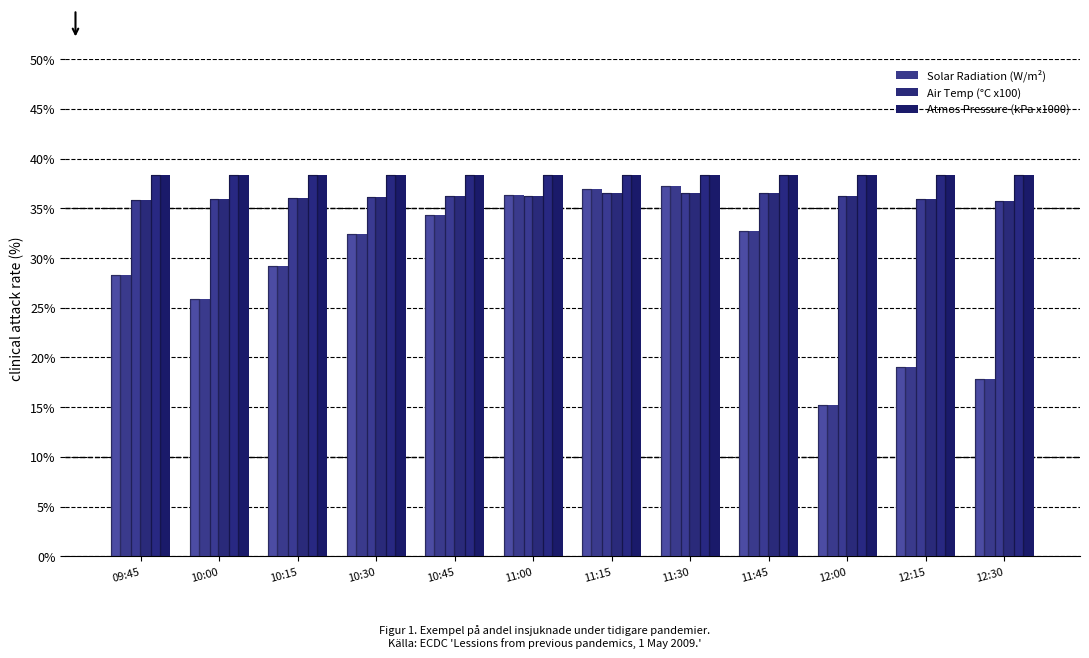

What is the value of the Air Temp (°C x100) bar at the 2nd from the left?

35.9